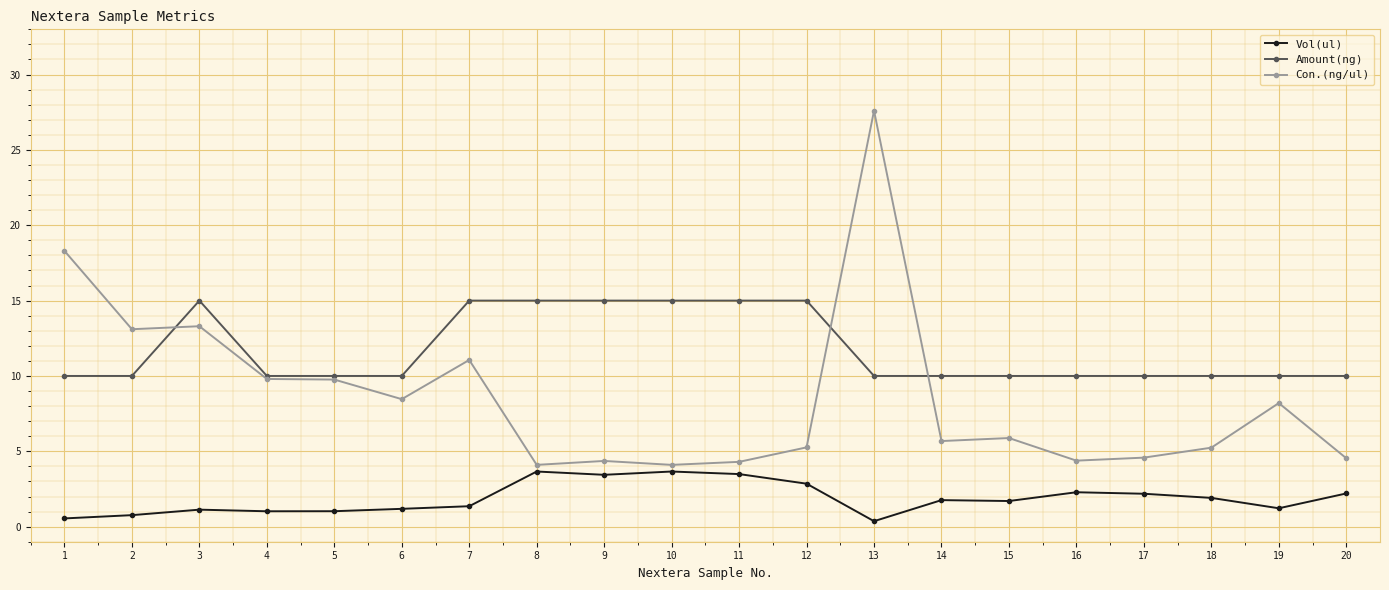

Count the number of data series in this chart.

3